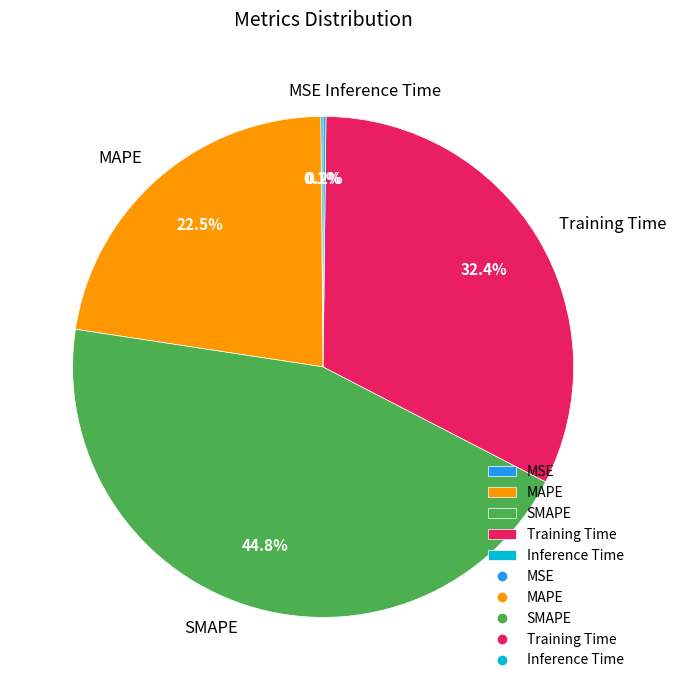

Is it true that SMAPE is 51% of the pie?

False